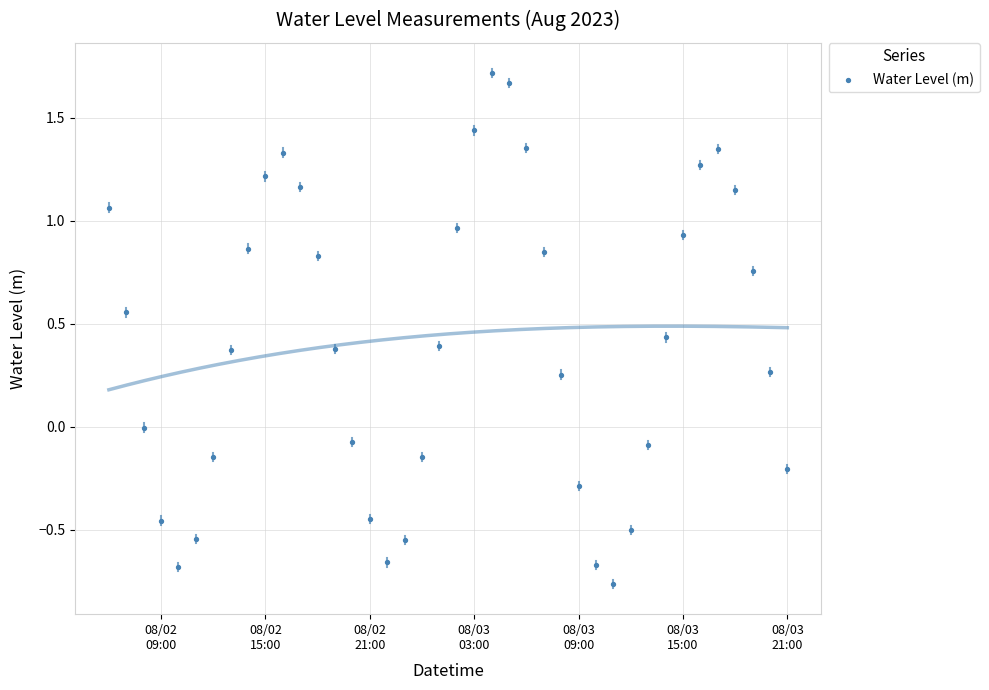

What is the range of Y values (max minus min)?

2.5